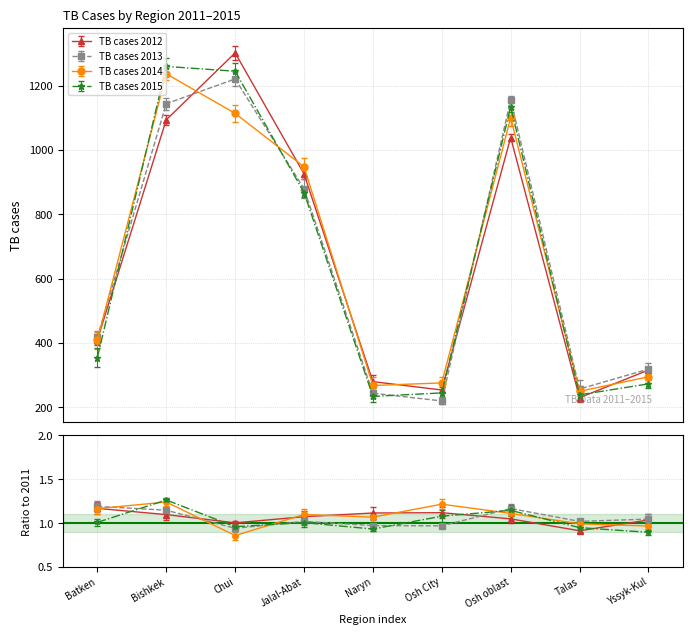

Reading left to right, extract all data points from this chart.

TB cases 2012: 410	1094	1302	926	280	254	1039	230	316
TB cases 2013: 418	1144	1221	880	244	220	1156	257	319
TB cases 2014: 409	1237	1114	948	268	276	1101	250	295
TB cases 2015: 354	1260	1245	868	234	245	1135	239	273